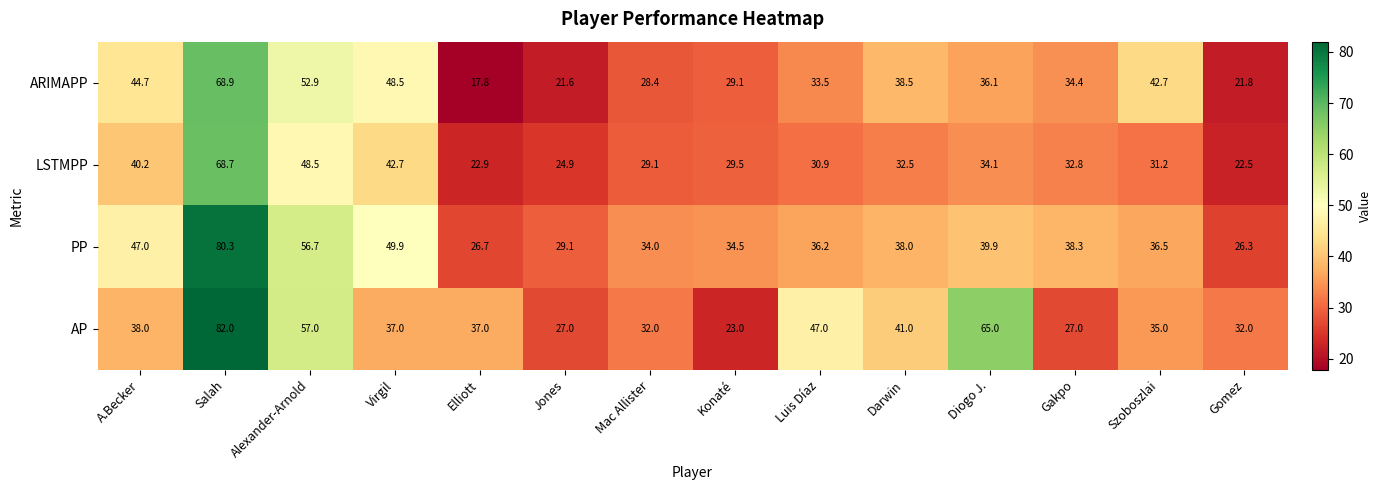

Which category has the lowest value across all series?

Elliott